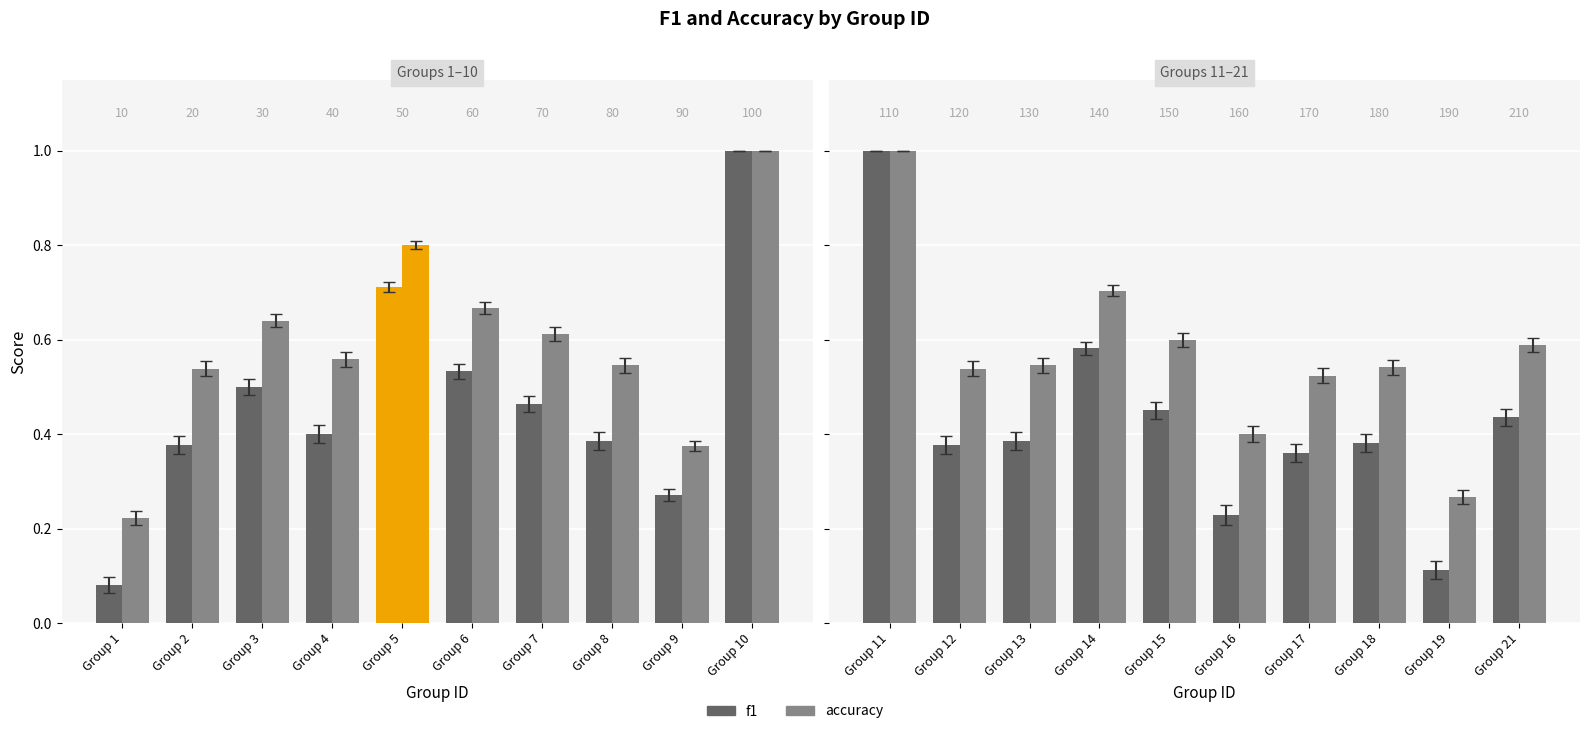

The value of kappa at 4 is 0.0. True or false?

False